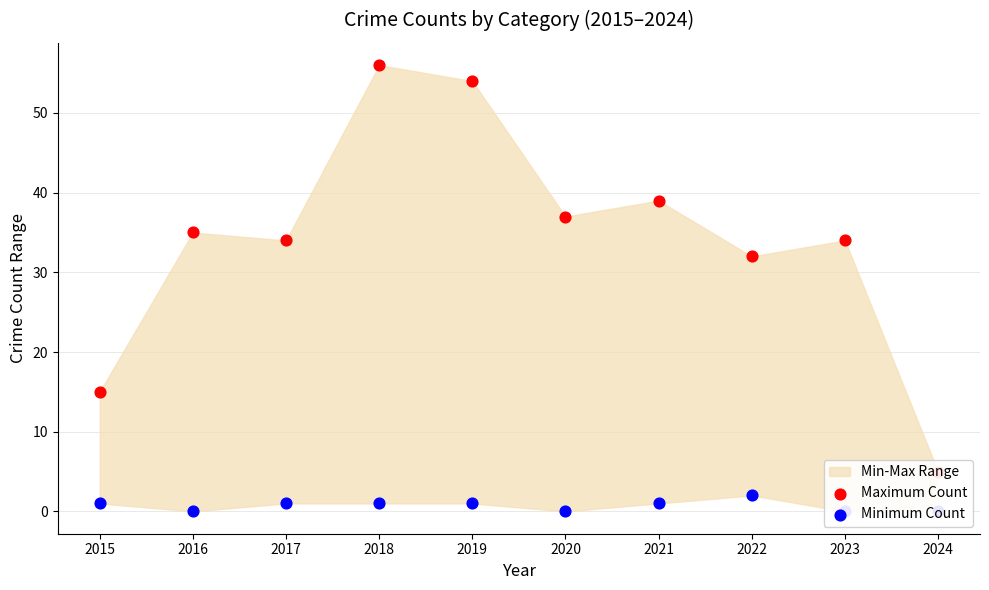

Which series has the largest total across all categories?

Maximum Count